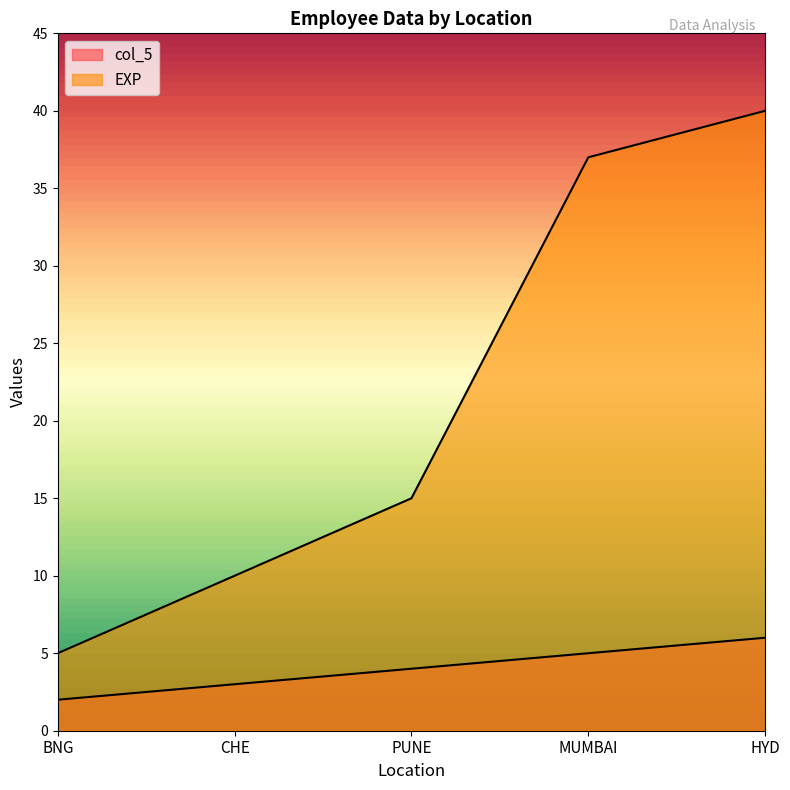

Is it true that col_5 equals 4 at PUNE?

True